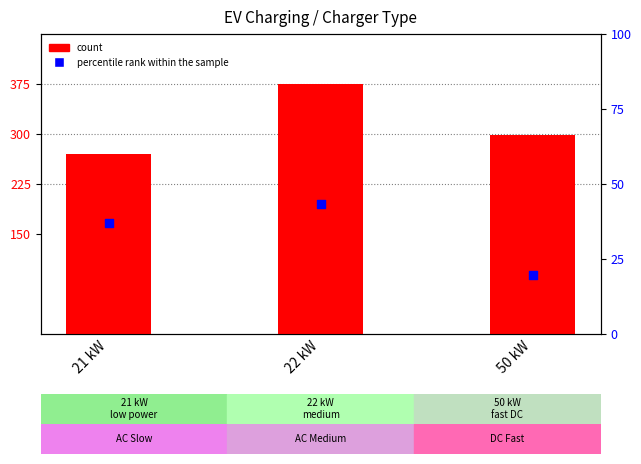

At which category is the sum across all series the highest?

22 kW